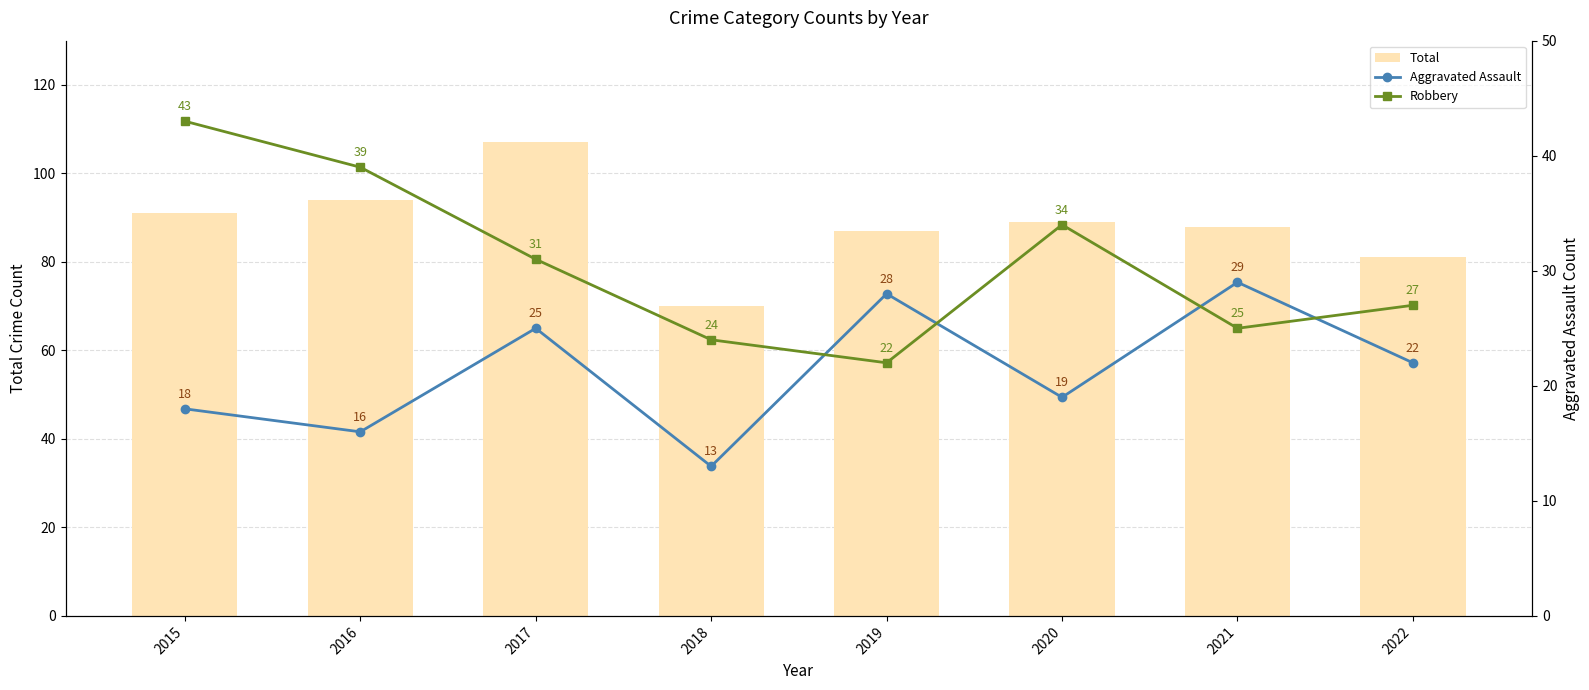

Between 2016 and 2017, which is larger?

2017